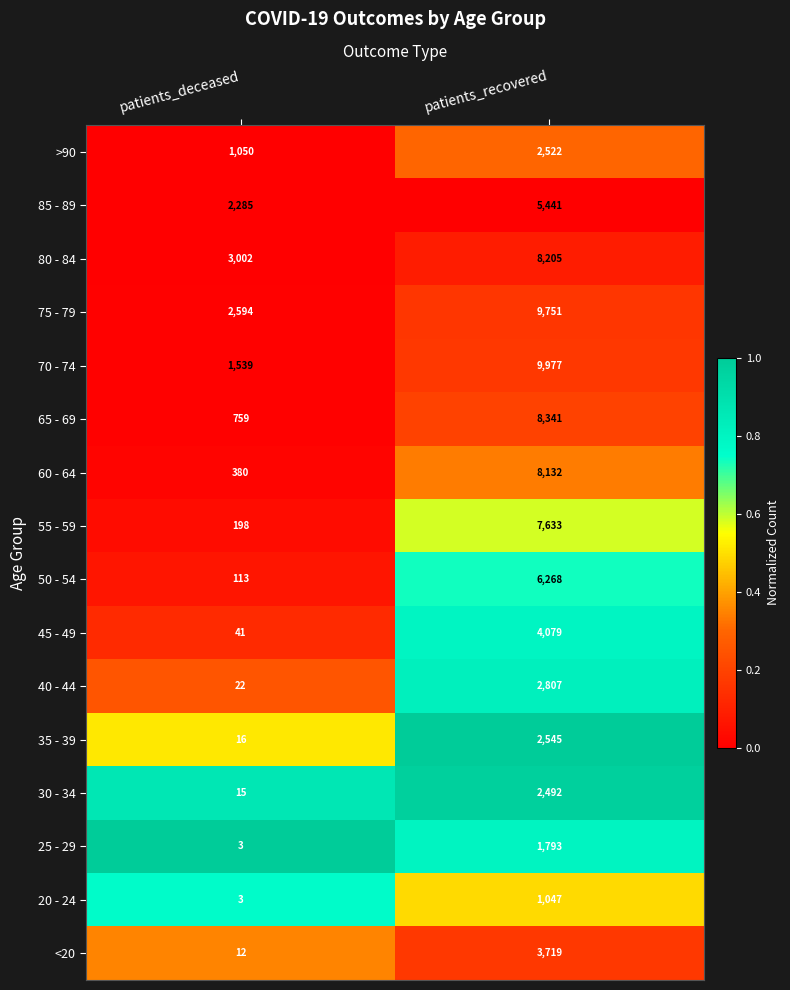

What is the difference between the highest and lowest values at patients_recovered?

8930